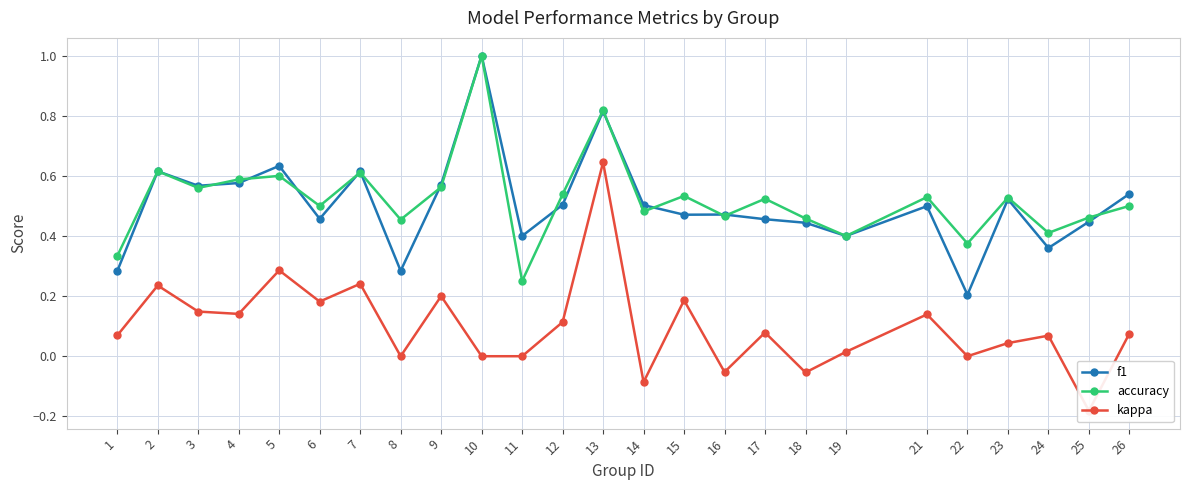

List the labels in order of f1 value, largest first.

10, 13, 5, 2, 7, 4, 9, 3, 26, 23, 12, 14, 21, 16, 15, 6, 17, 25, 18, 11, 19, 24, 8, 1, 22